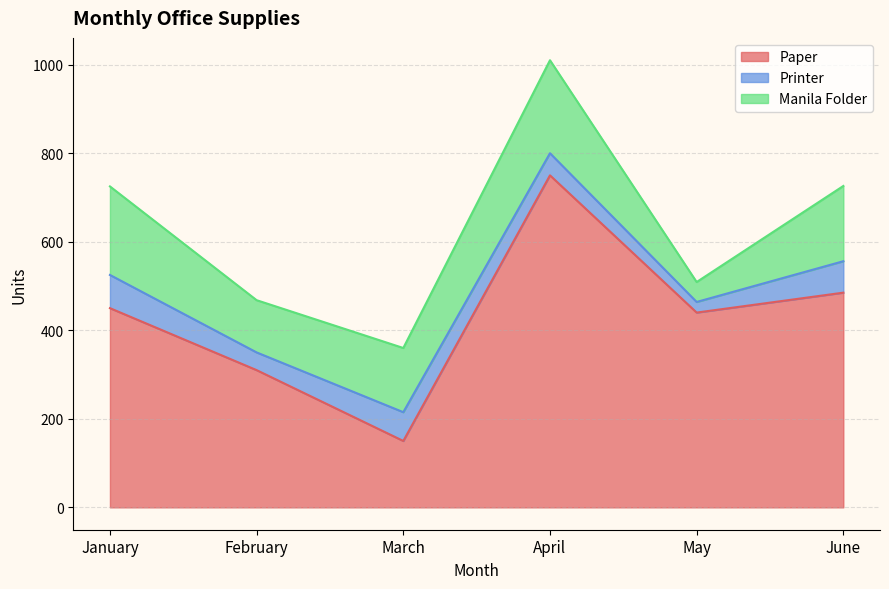

List the labels in order of Printer value, smallest first.

May, February, April, March, June, January